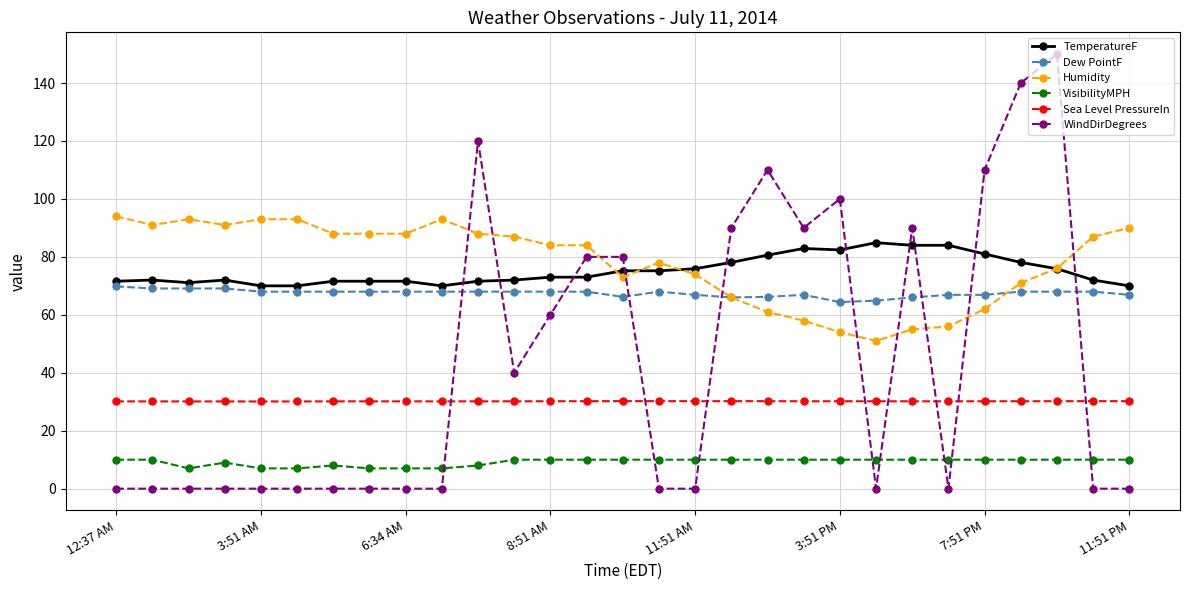

True or false: Humidity has more than 0 interior local peaks.

True